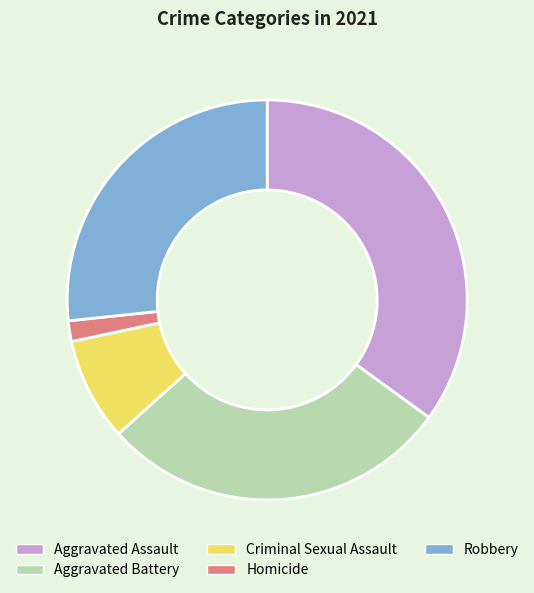

Approximately how many times larger is the value at Aggravated Assault compared to Robbery?

1.3